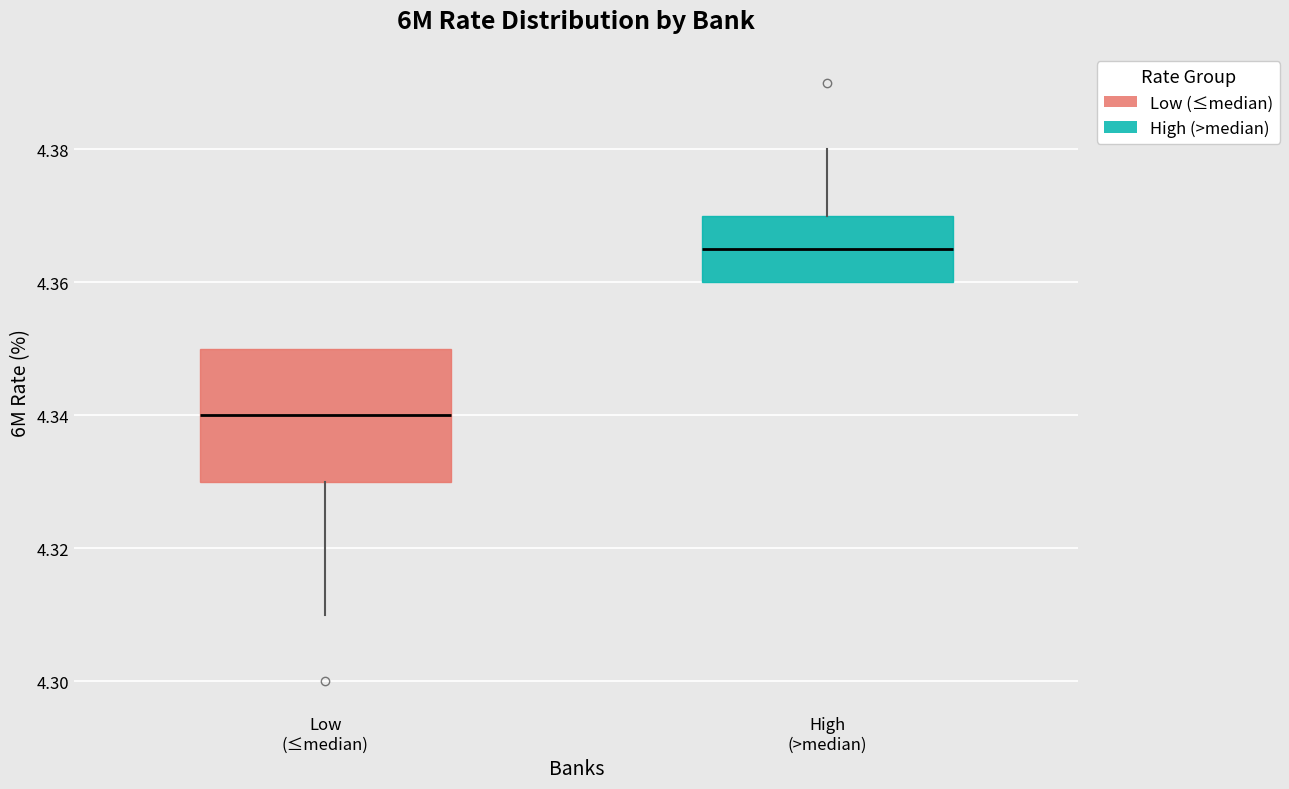

Where does the upper whisker of the box for High (>median) end on the y-axis? The values are not printed on the chart, so give them approximately, as read against the axis.

4.380